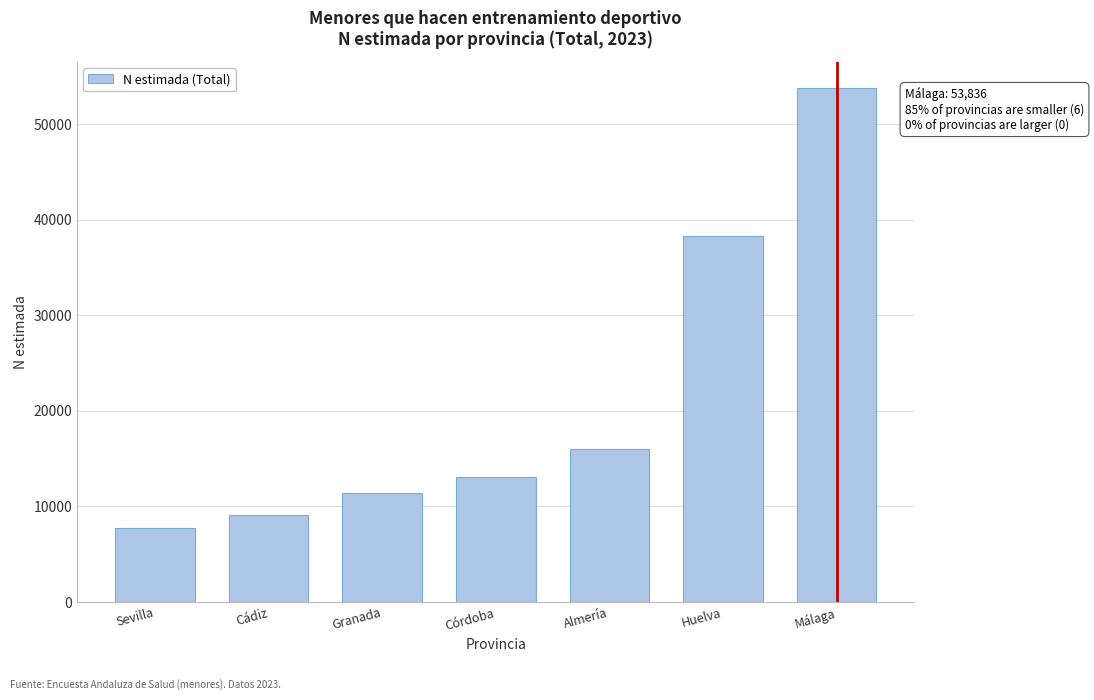

Reading left to right, list all the values displayed in this chart.

7755	9057	11378	13064	15970	38268	53836